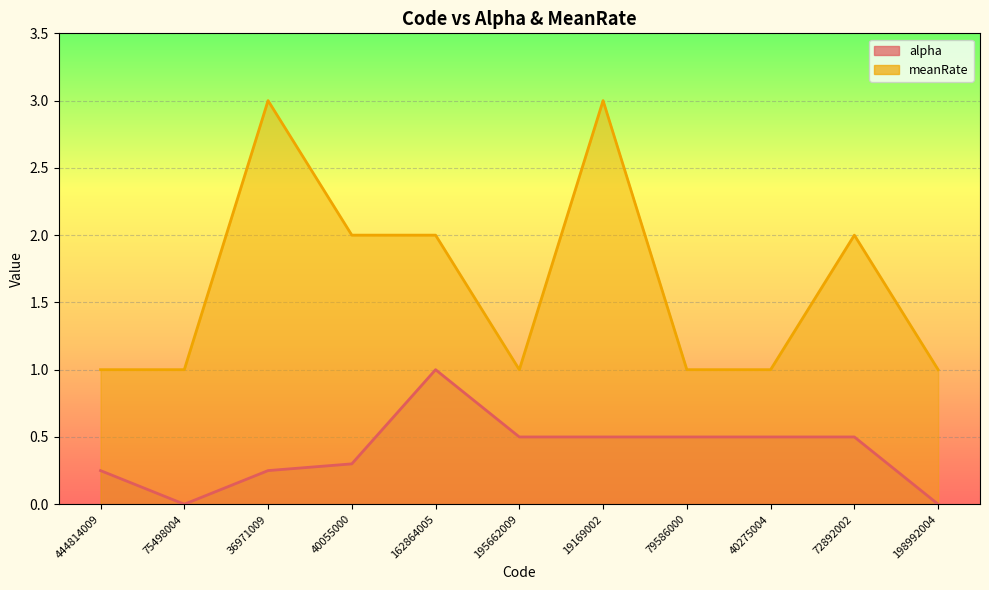

Which series has the widest spread of values?

meanRate